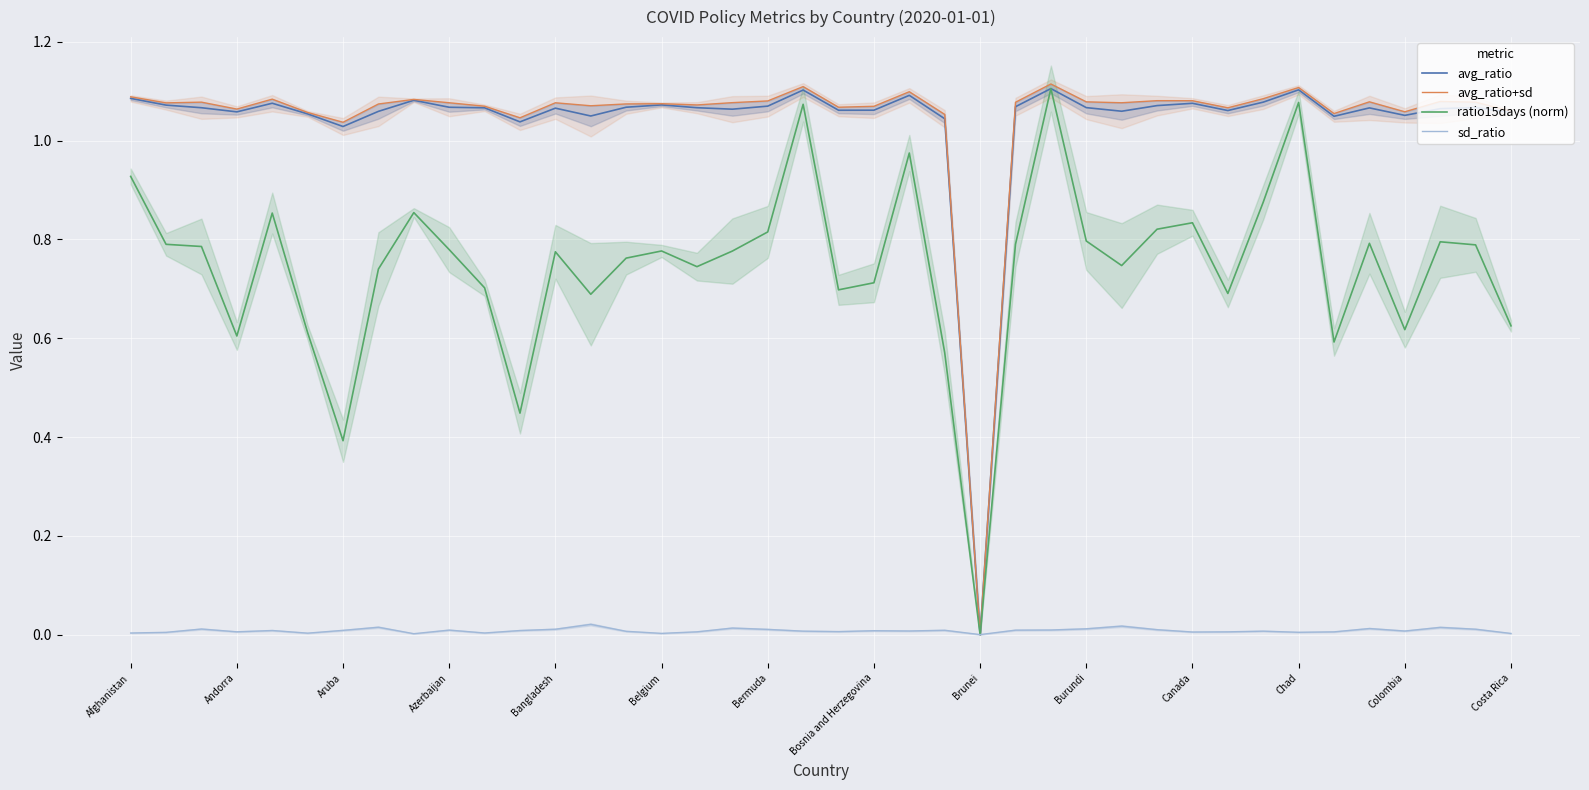

At which label is avg_ratio closest to 0?

Brunei